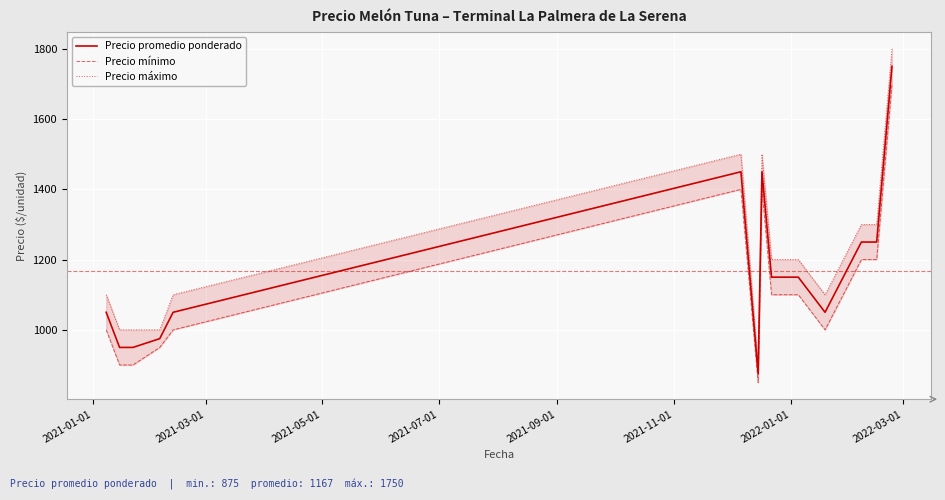

What is the minimum value for Precio promedio ponderado?

875